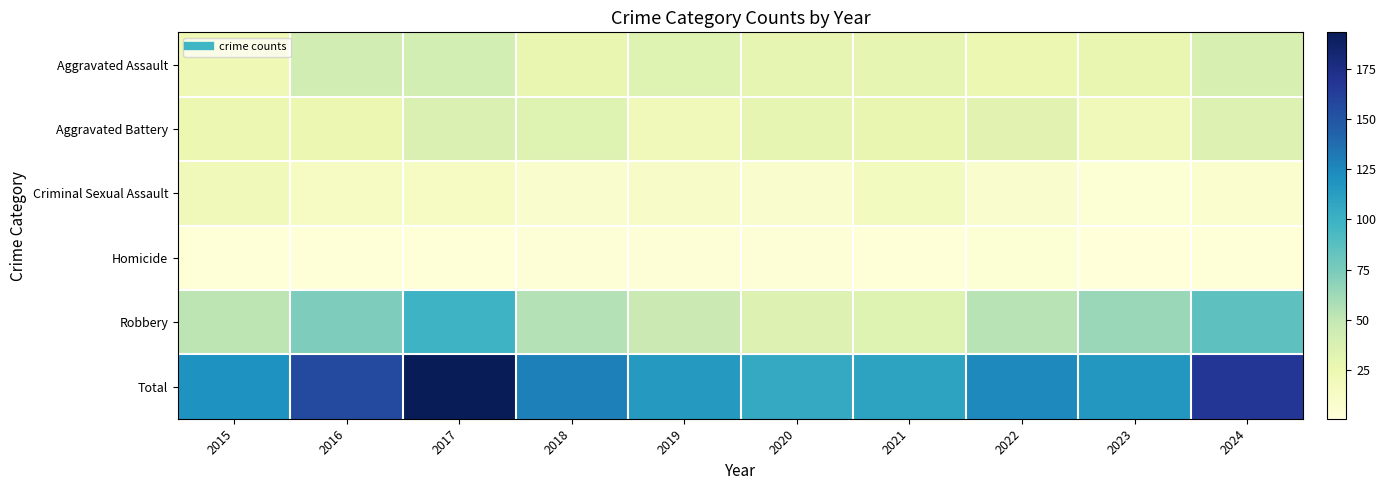

List the series in order of their peak value, highest first.

Total, Robbery, Aggravated Assault, Aggravated Battery, Criminal Sexual Assault, Homicide